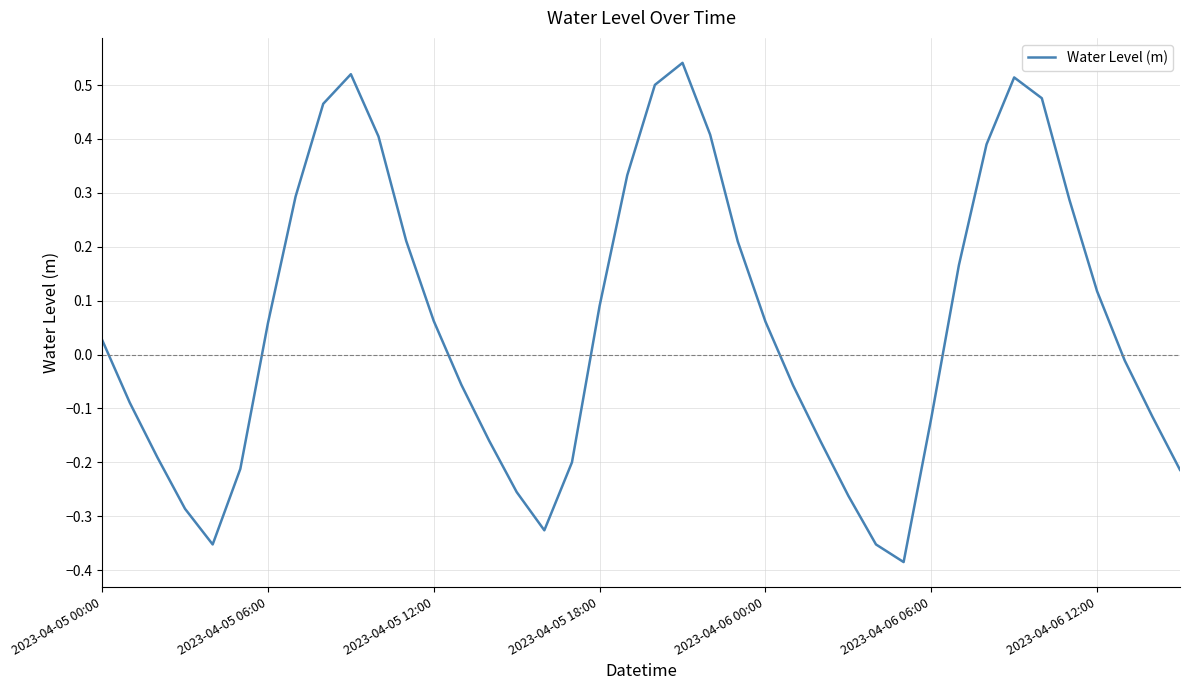

What is the difference between the maximum and minimum values?

0.9